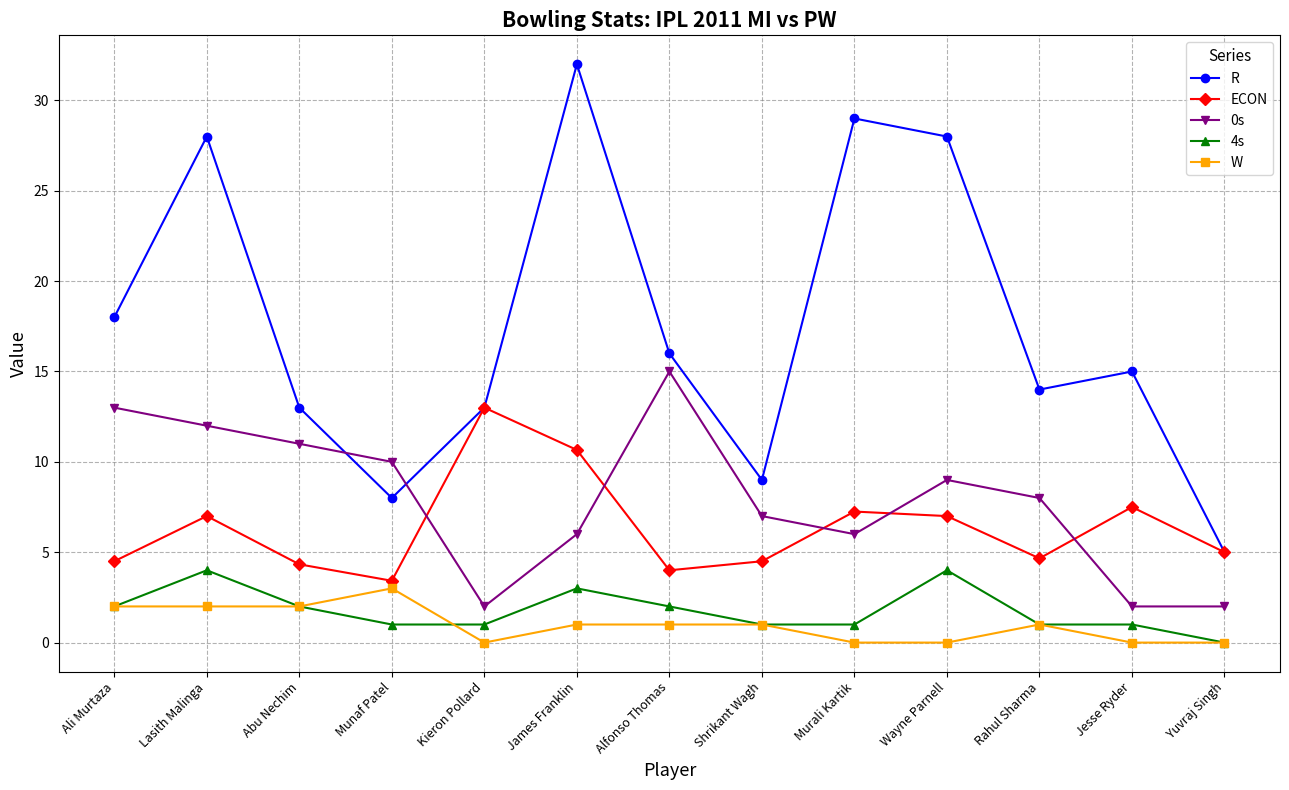

Rank the series at Lasith Malinga from highest to lowest value.

R, 0s, ECON, 4s, W